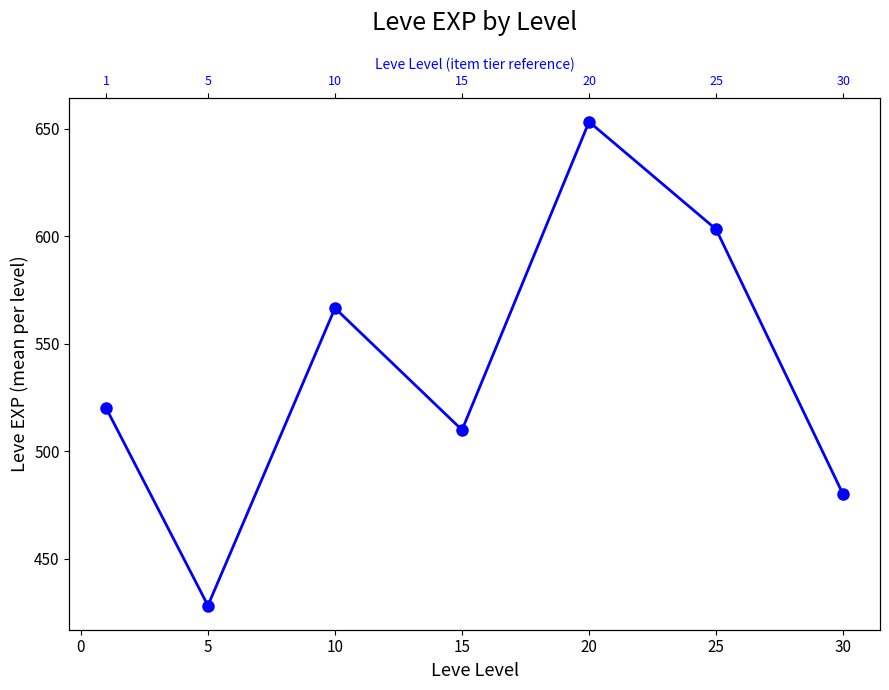

How many categories are shown in the chart?

7